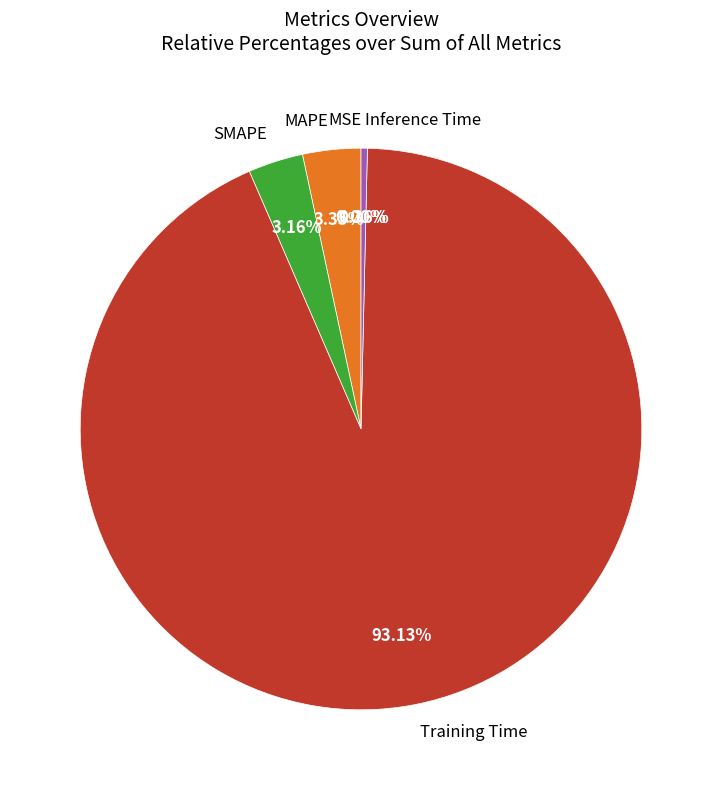

Which category has the biggest portion of the pie?

Training Time